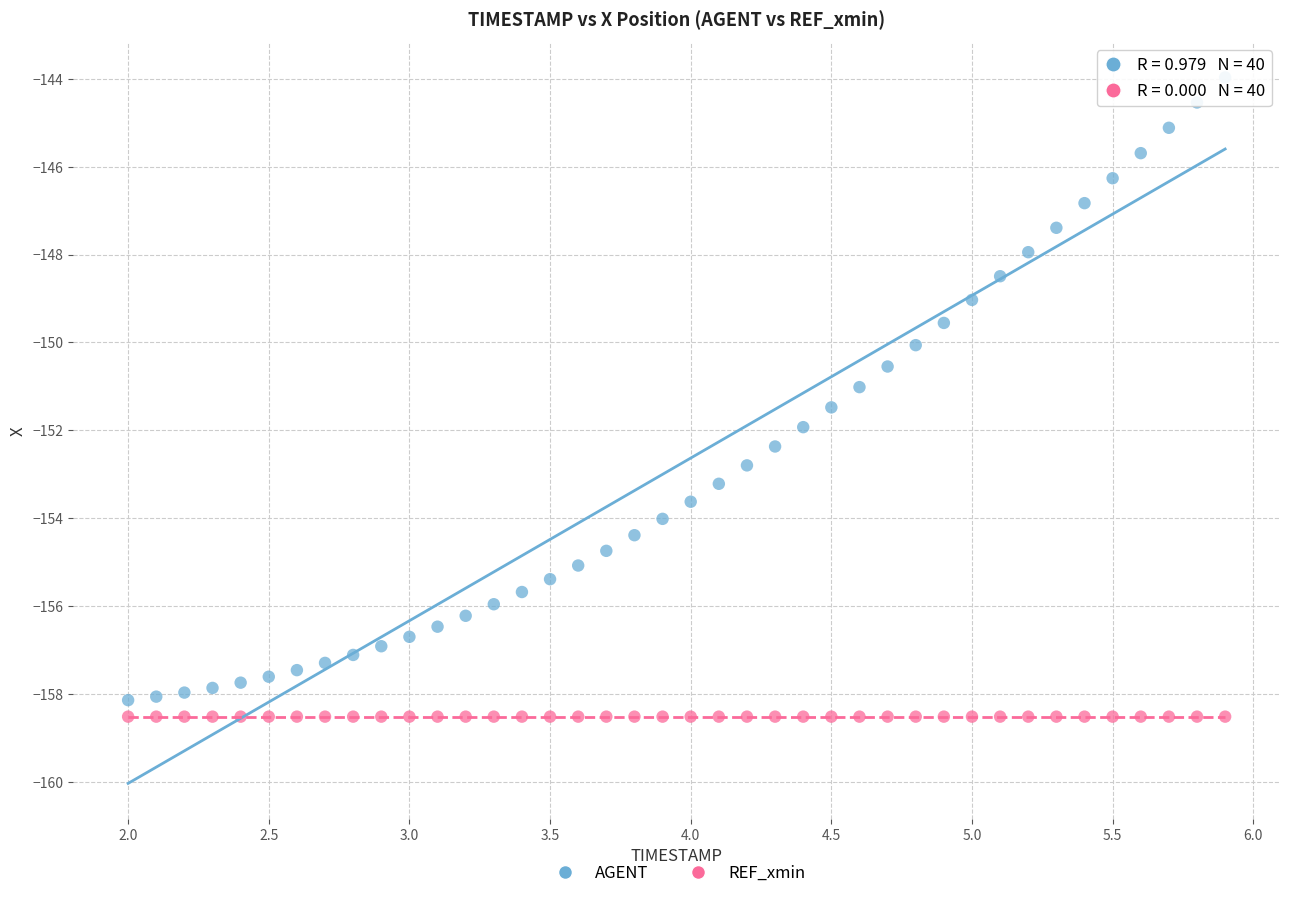

Count the number of points in this scatter plot.

80